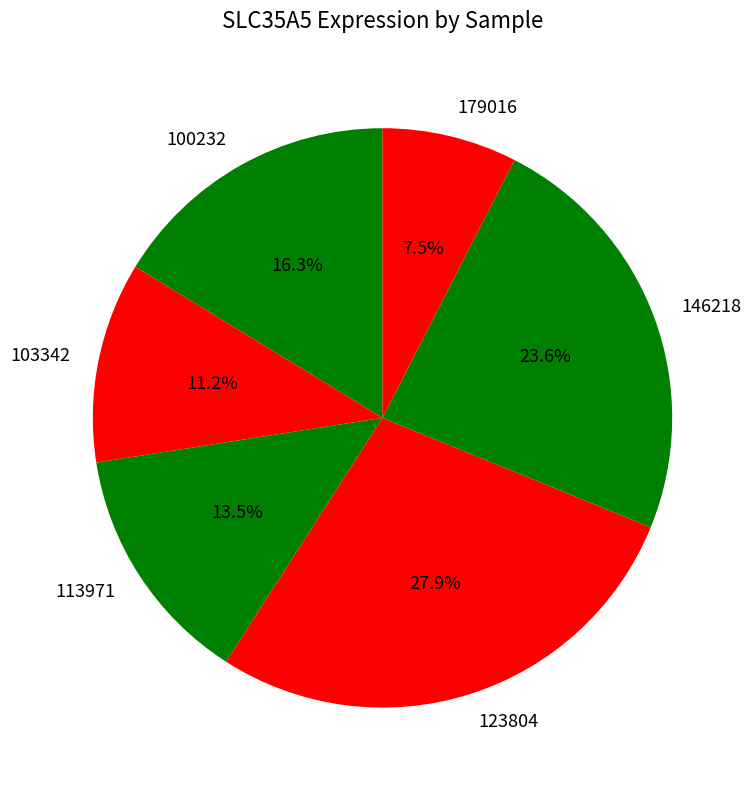

Rank the categories by value from highest to lowest.

123804, 146218, 100232, 113971, 103342, 179016